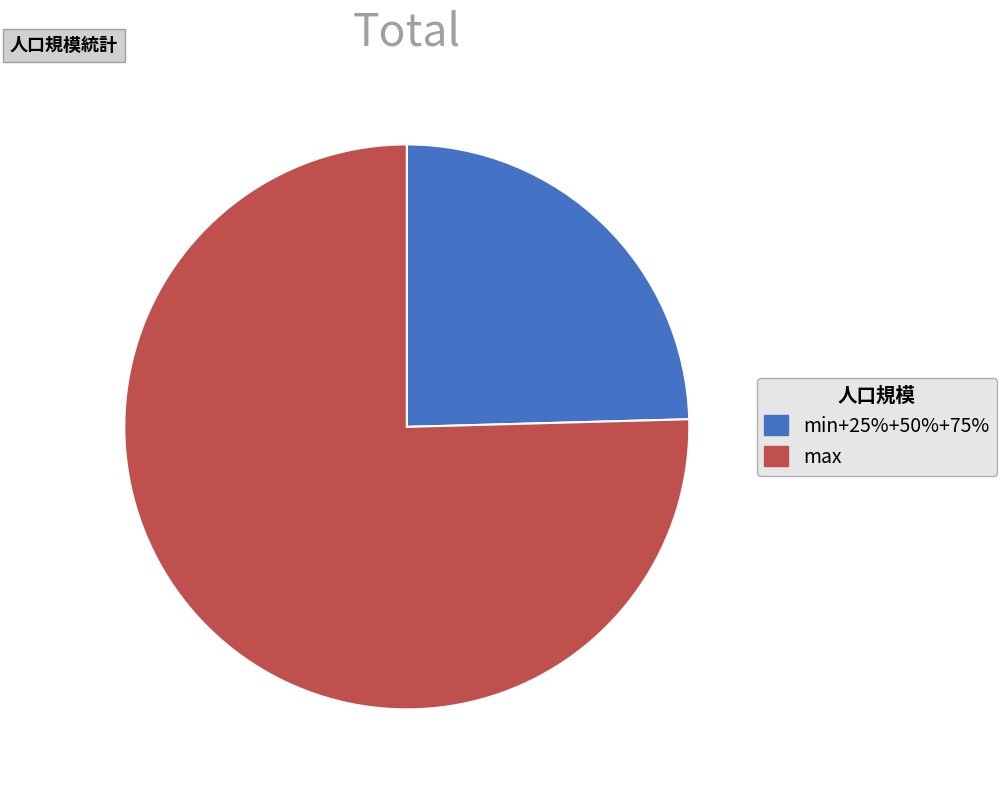

True or false: max accounts for 75% of the total.

True